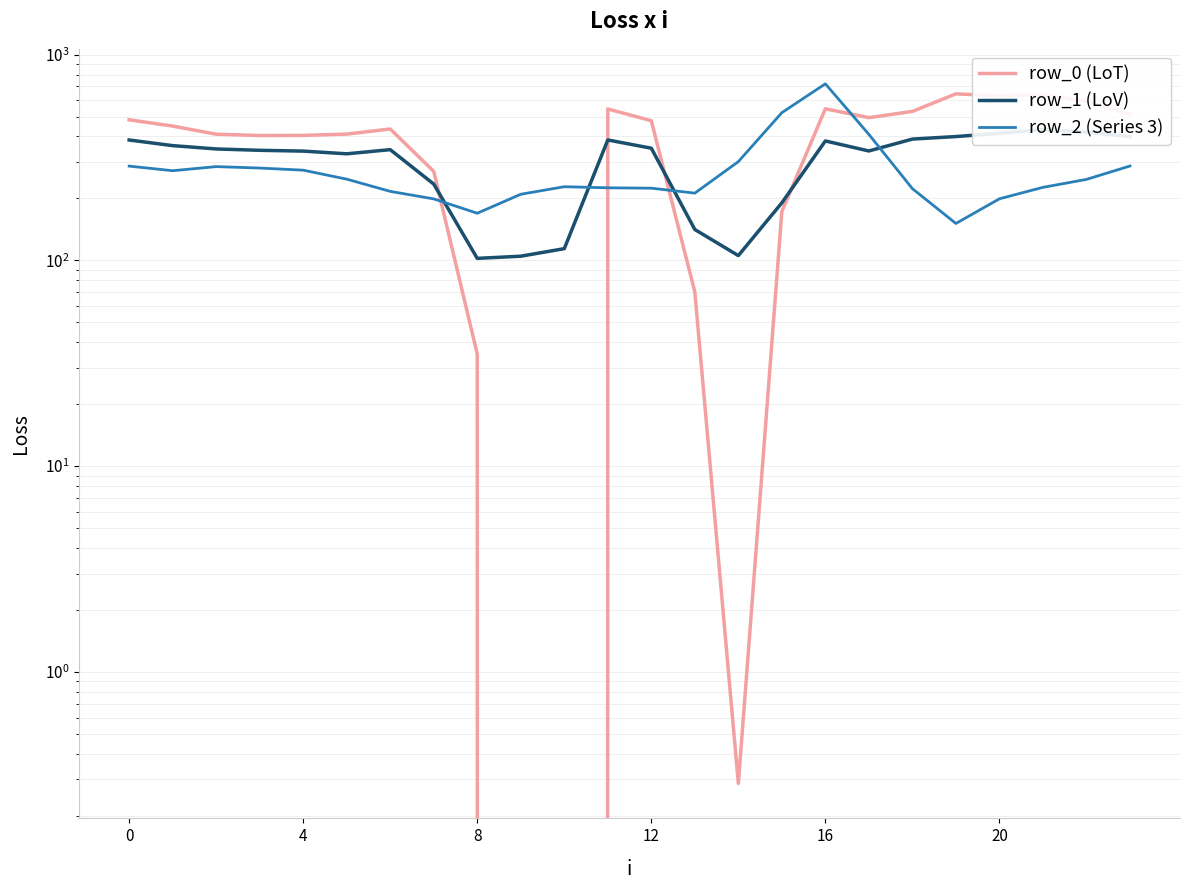

What are all the series names shown in the legend?

row_0 (LoT), row_1 (LoV), row_2 (Series 3)